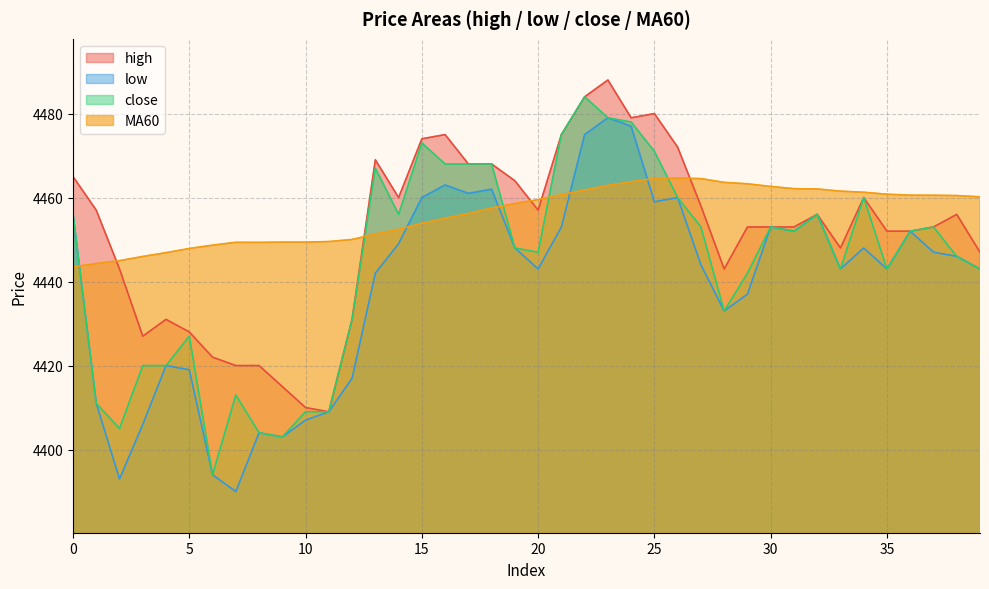

What are all the series names shown in the legend?

high, low, close, MA60